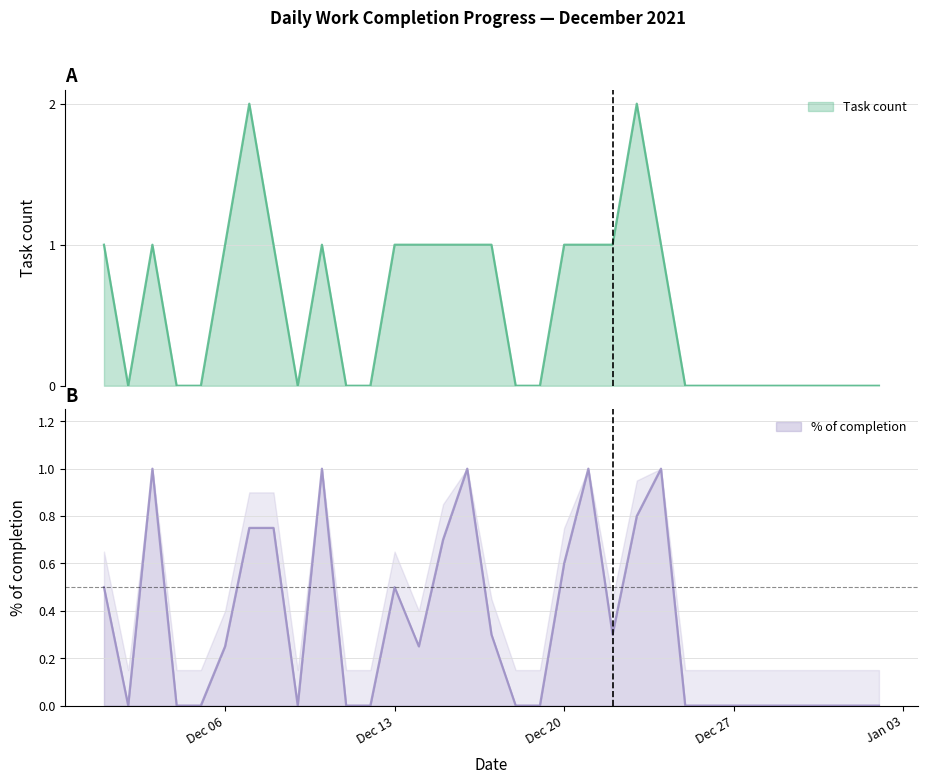

The Task count series shows 1.0 at 2021-12-08. True or false?

True